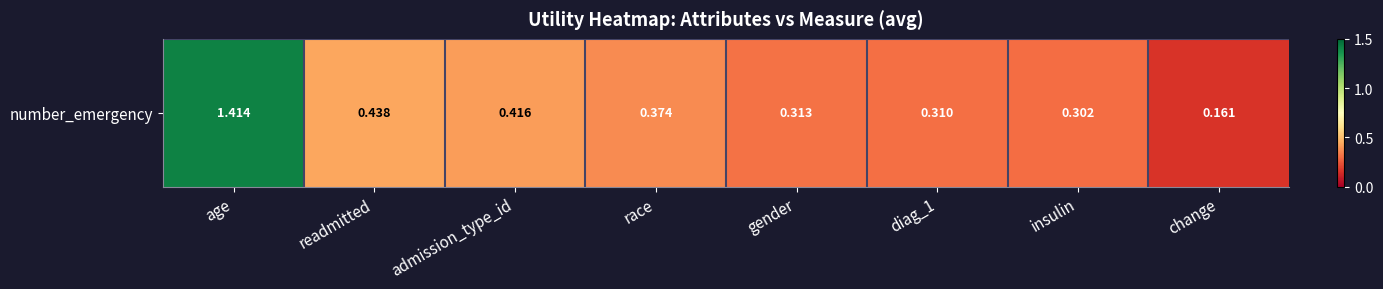

What is the difference between the maximum and minimum values?

1.3